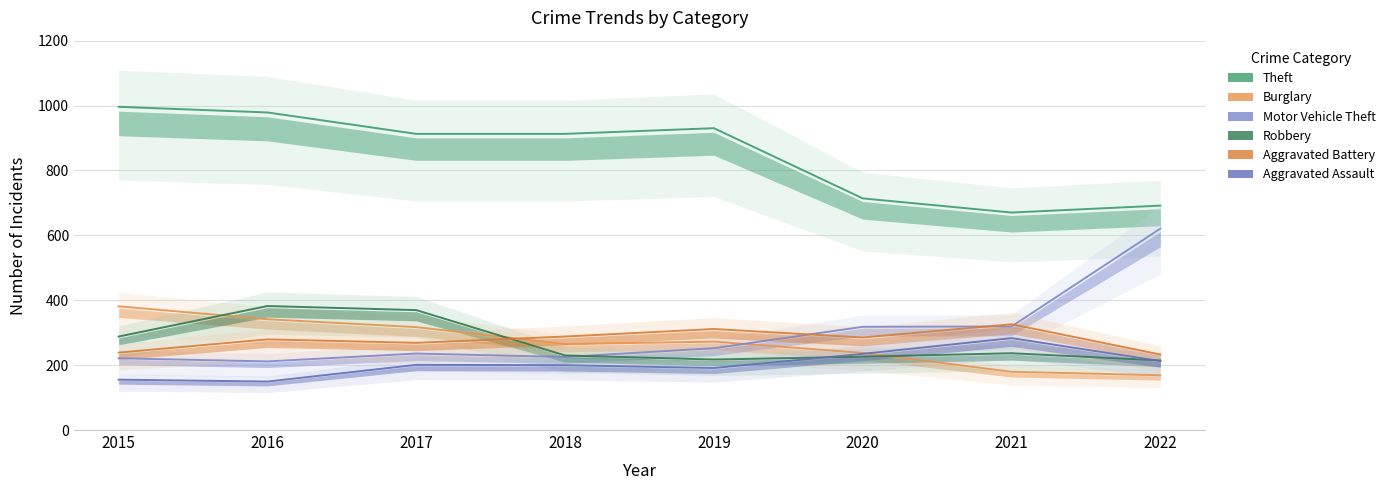

What is the highest value of the Theft series?

996.2